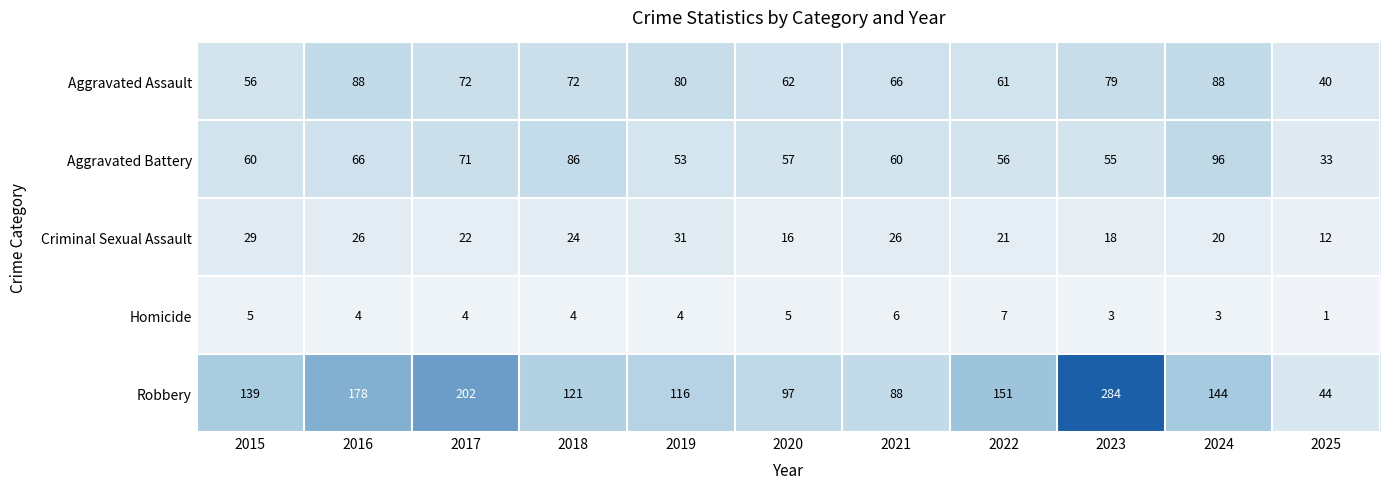

The value of Criminal Sexual Assault at 2021 is 26. True or false?

True